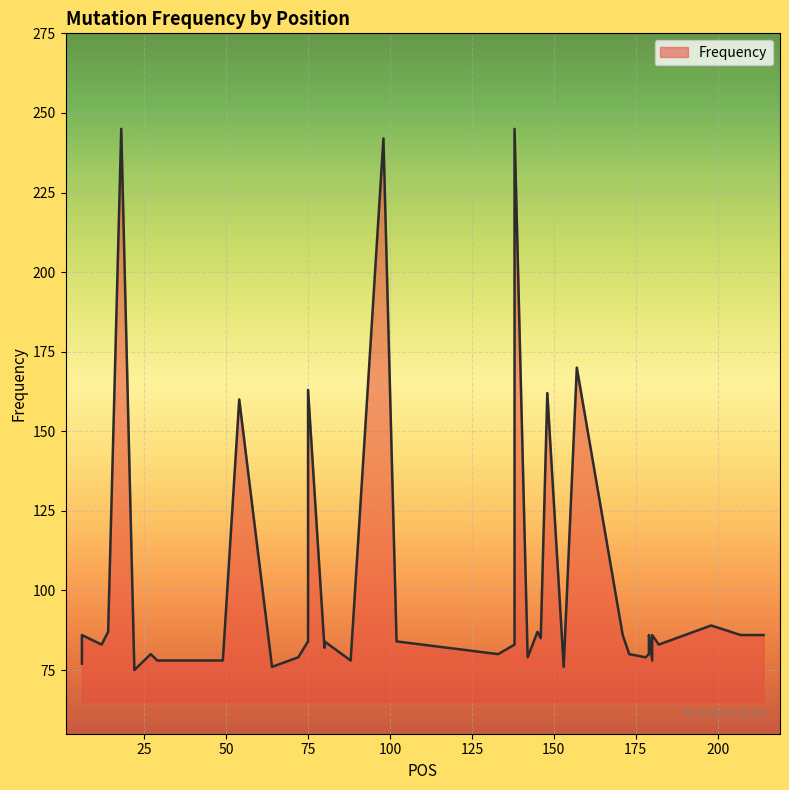

Is it true that the value at 12 is 83?

True